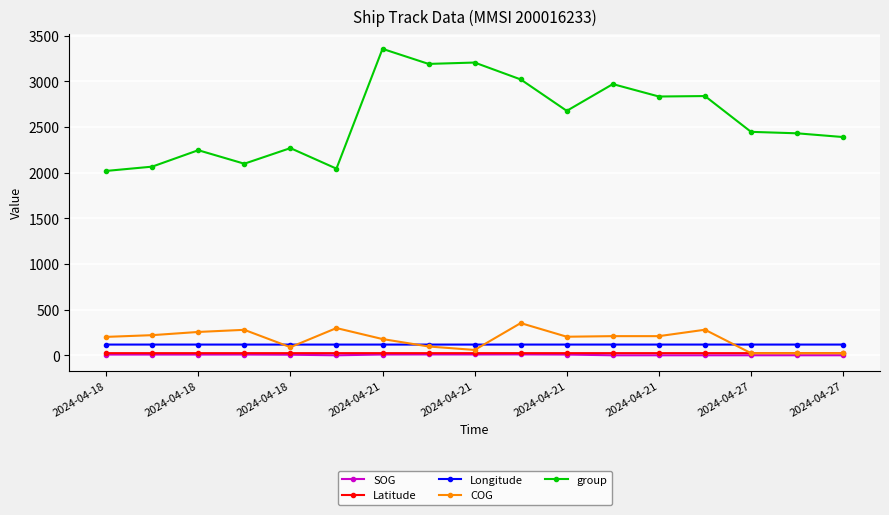

What are all the series names shown in the legend?

SOG, Latitude, Longitude, COG, group